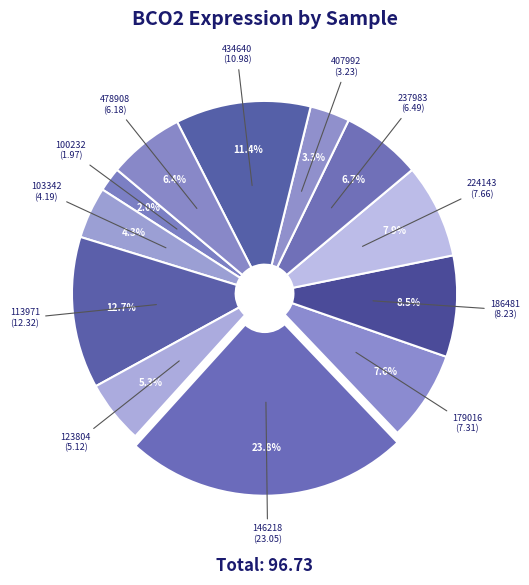

To the nearest percent, what percentage of the pie is 179016?

8%